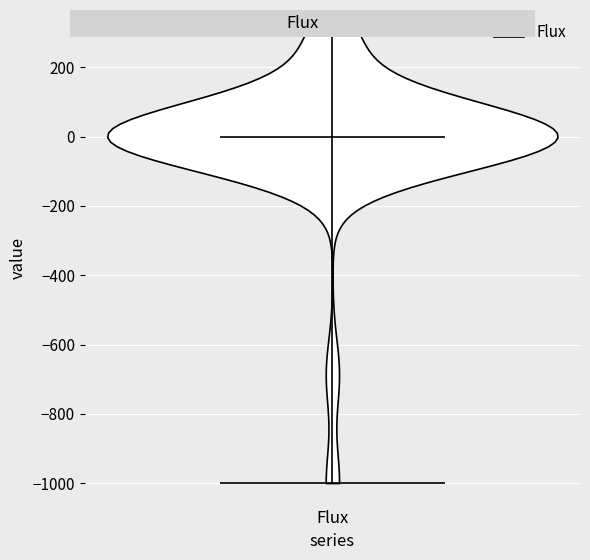

Read this violin plot against the y-axis: where its median line is, and the lowest and highest points the violin reaches. The values are not printed on the chart, so give them approximately, as read against the axis.

median line 0, lowest point -1000, highest point 300